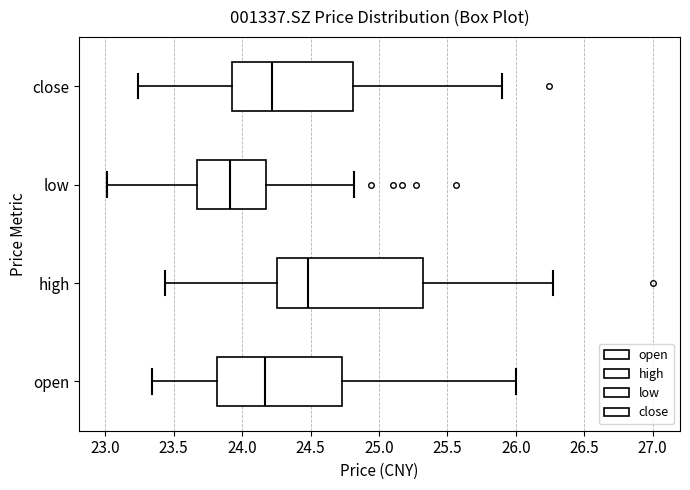

Which box's median line is the furthest to the right?

high